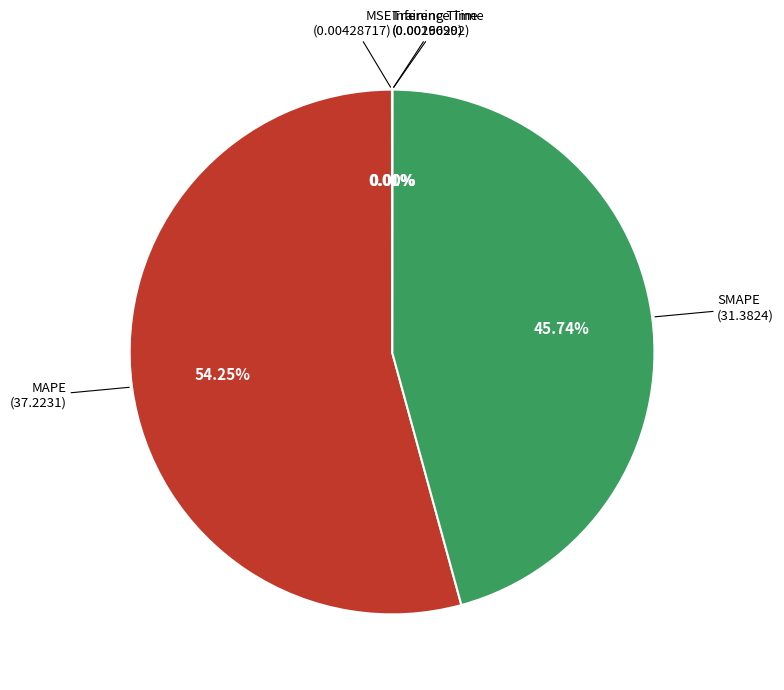

What is the largest slice in the pie chart?

MAPE